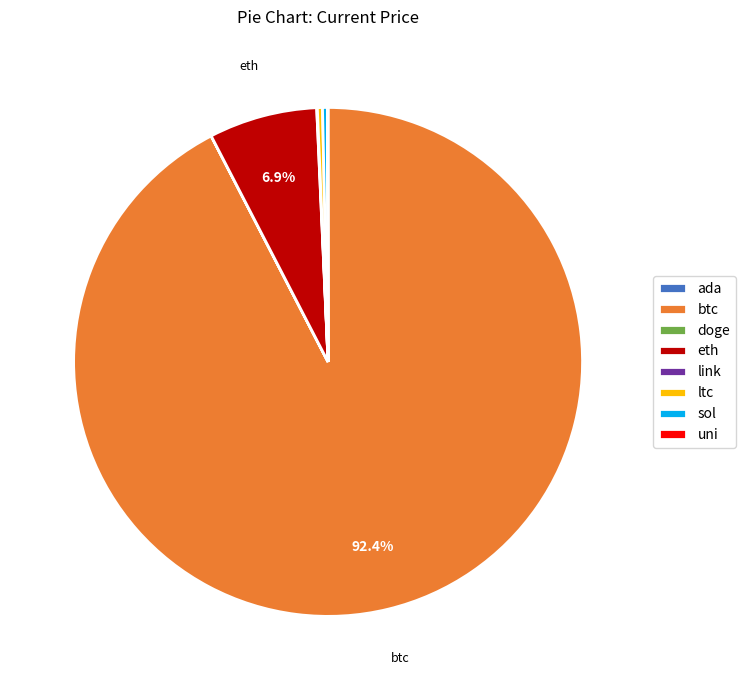

Which category has the biggest portion of the pie?

btc